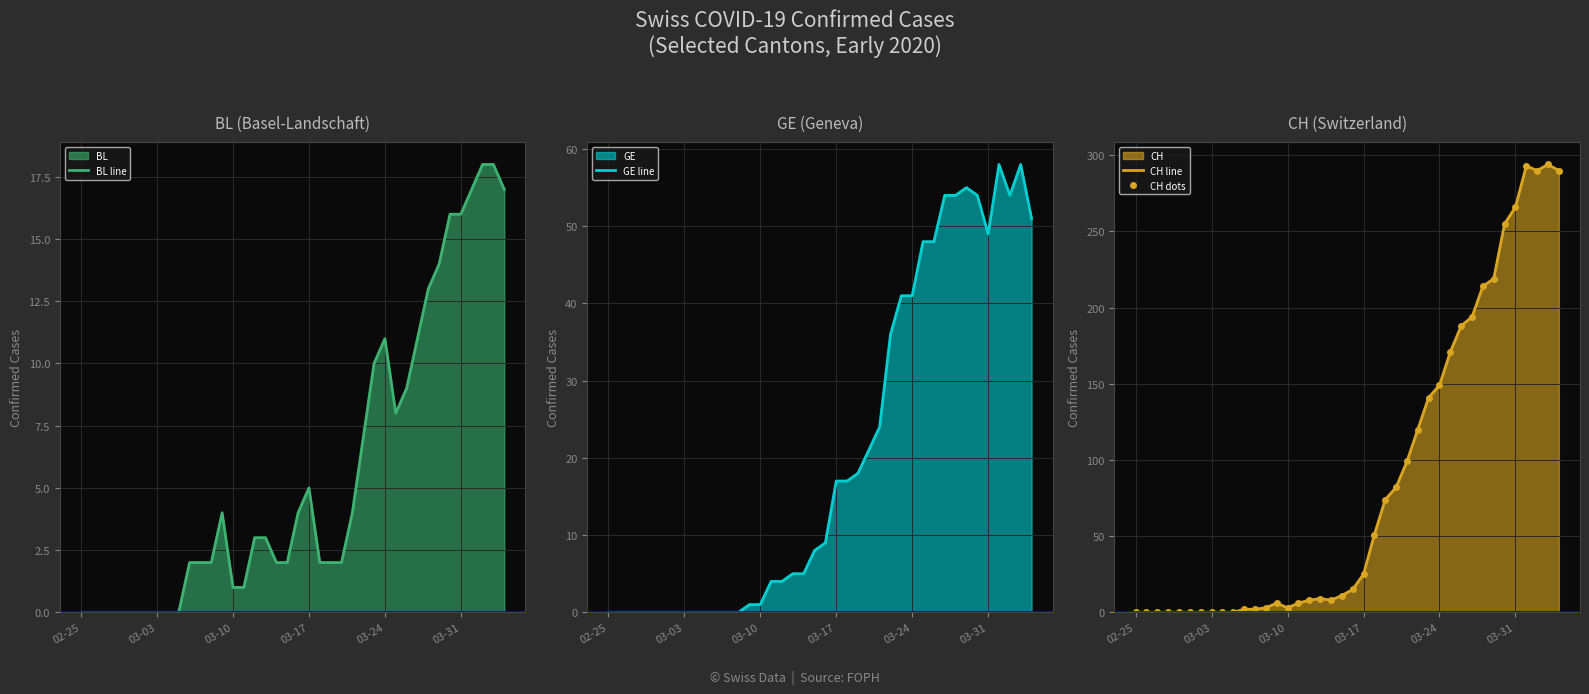

True or false: BL line has a value of 16 at 03-31.

True